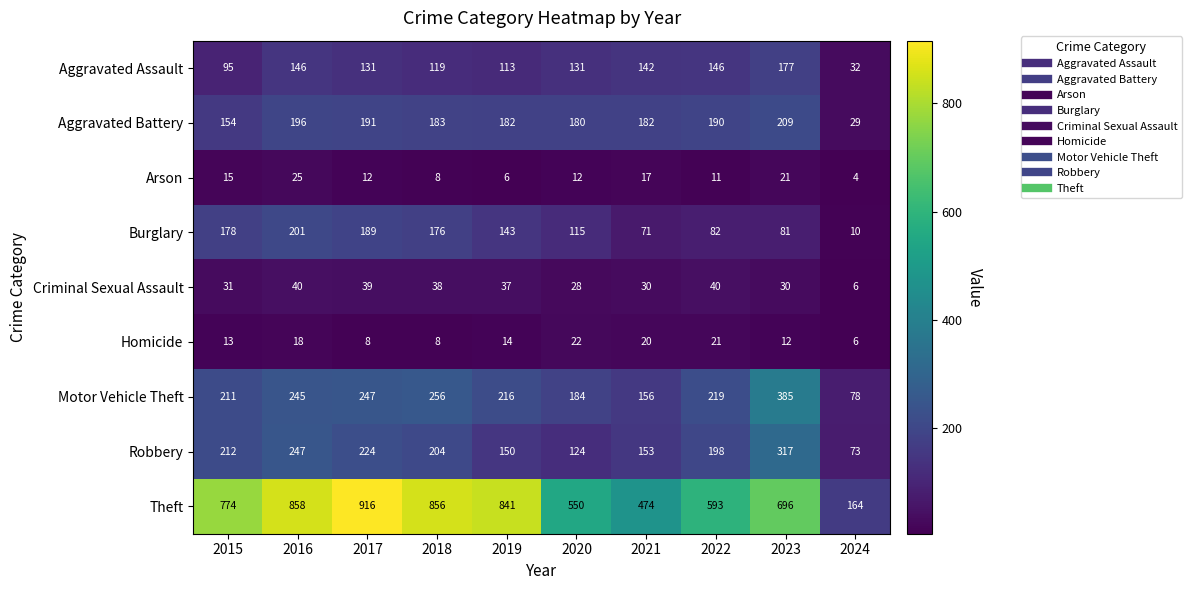

What is the minimum value shown in the chart?

4